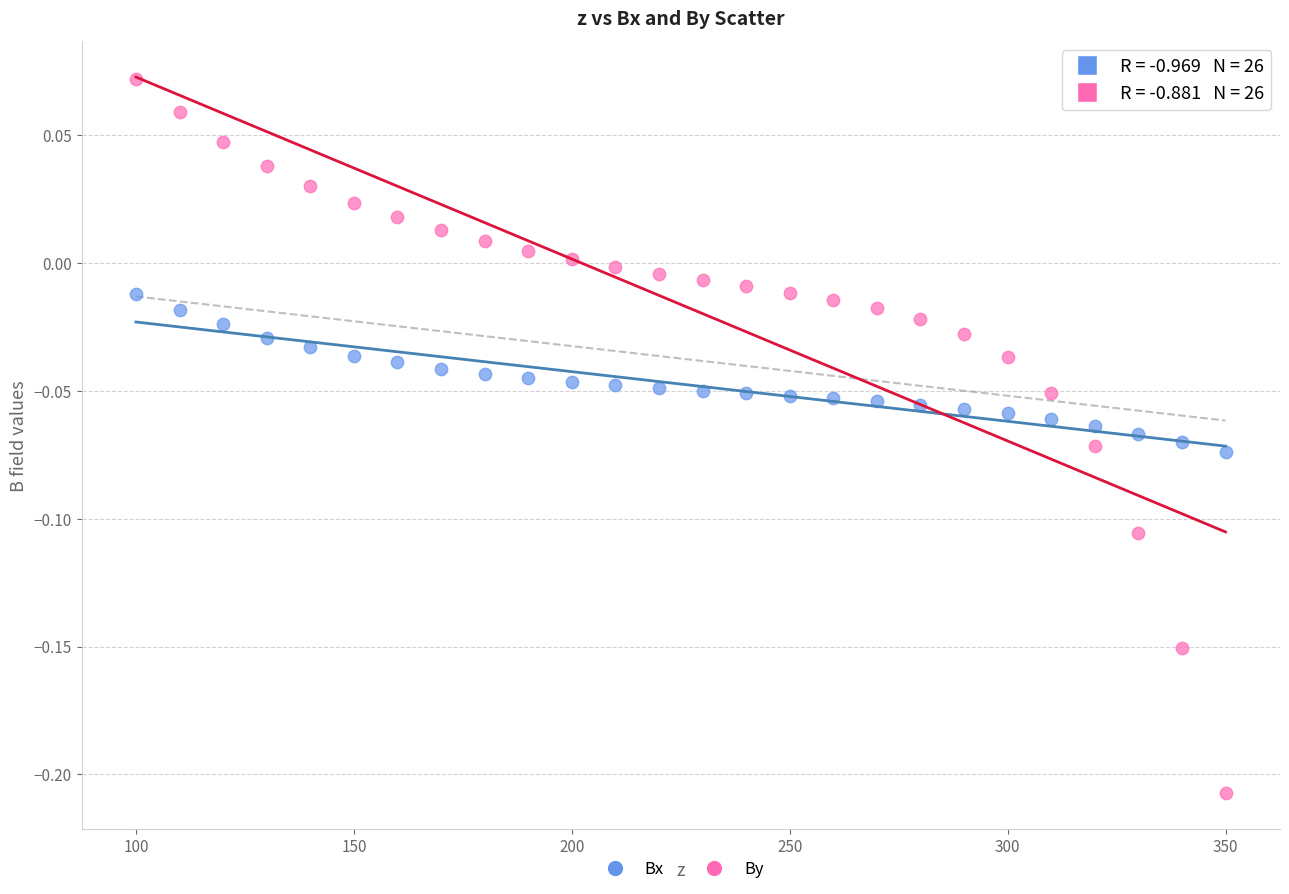

Which series has the largest Y range (max minus min)?

By